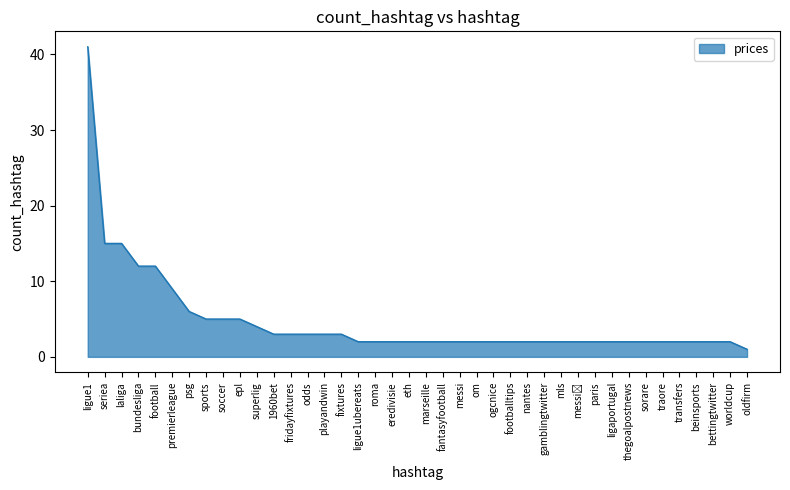

Which label corresponds to the largest value in the chart?

ligue1